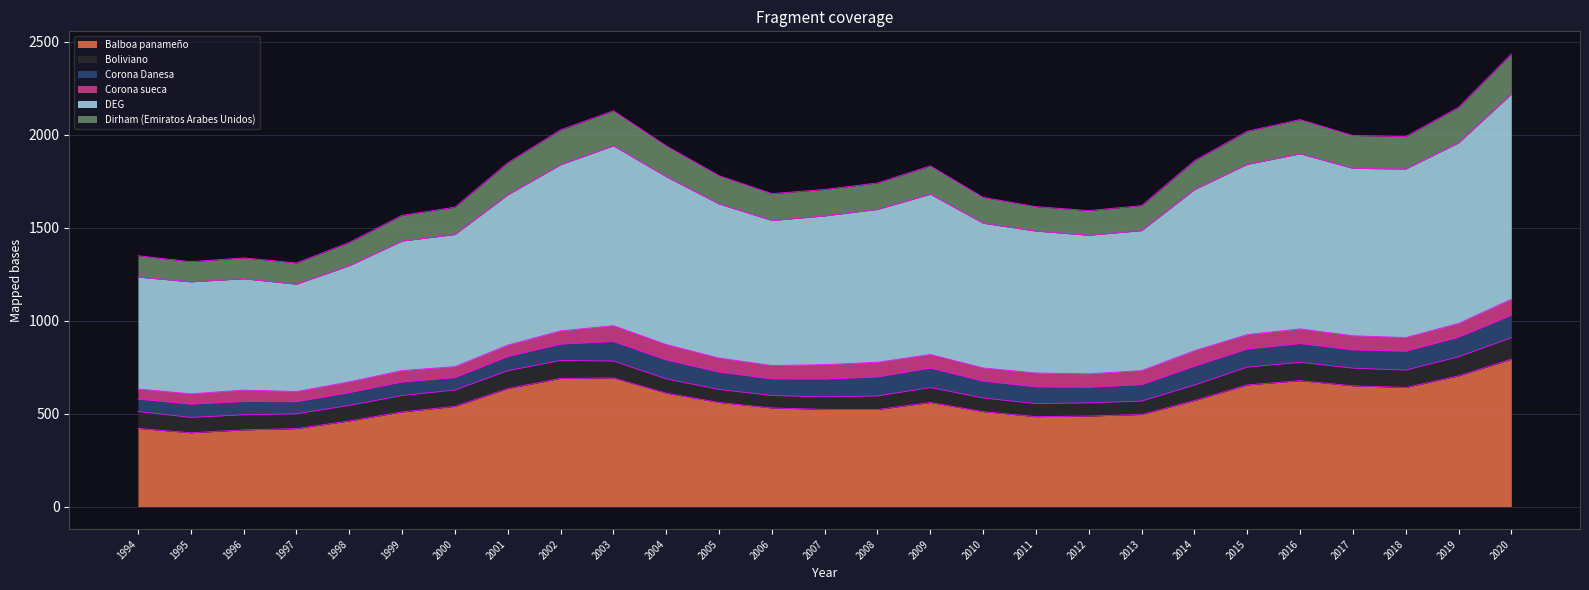

True or false: Balboa panameño and Dirham (Emiratos Arabes Unidos) intersect in this chart.

False